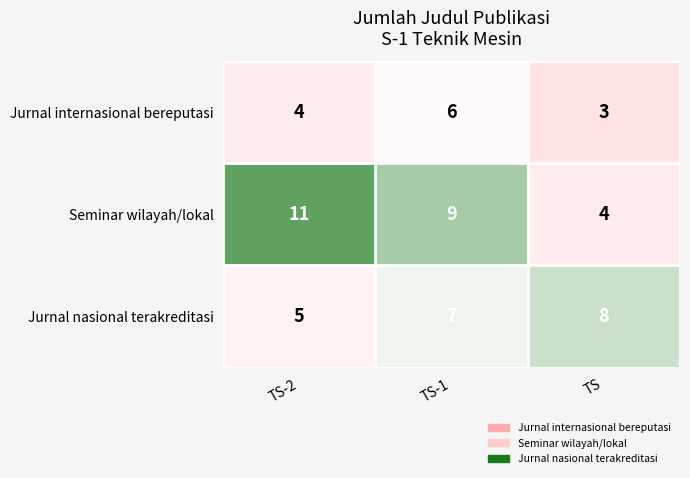

The Jurnal nasional terakreditasi series shows 2 at TS-2. True or false?

False